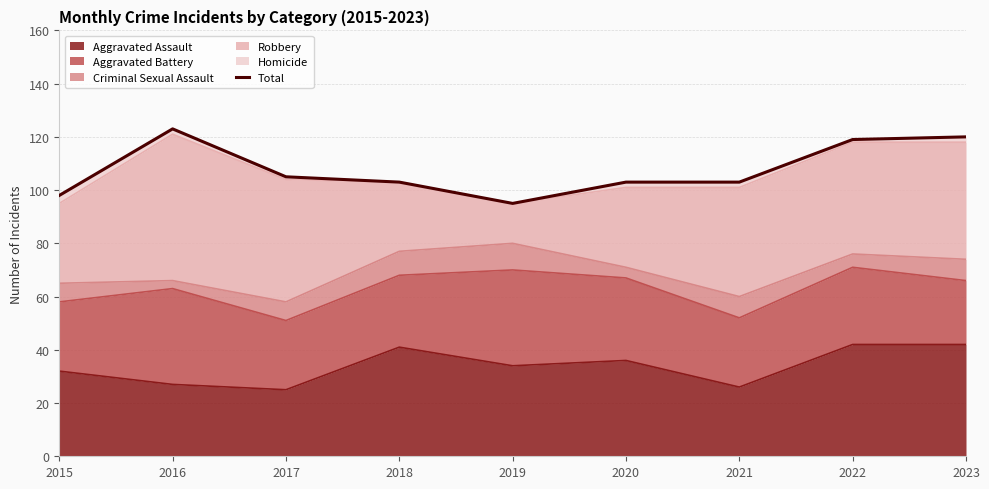

What is the value of the 9th point from the left?

120